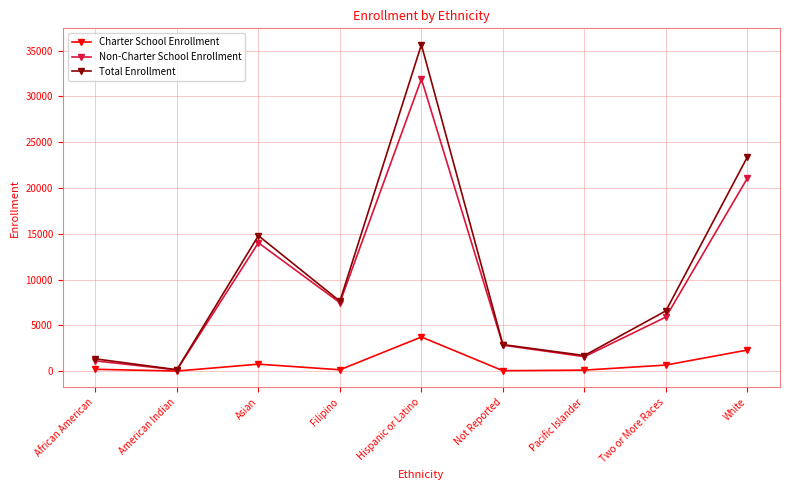

Which category has the highest value across all series?

Hispanic or Latino